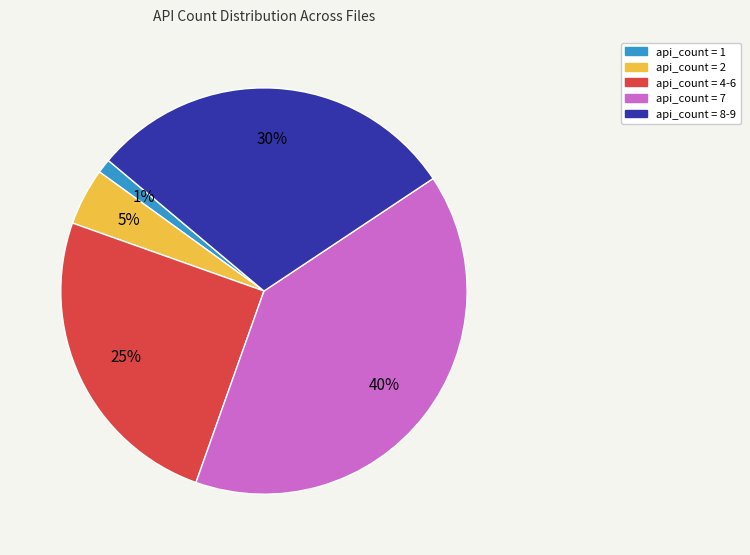

Is there a majority slice in this chart?

No